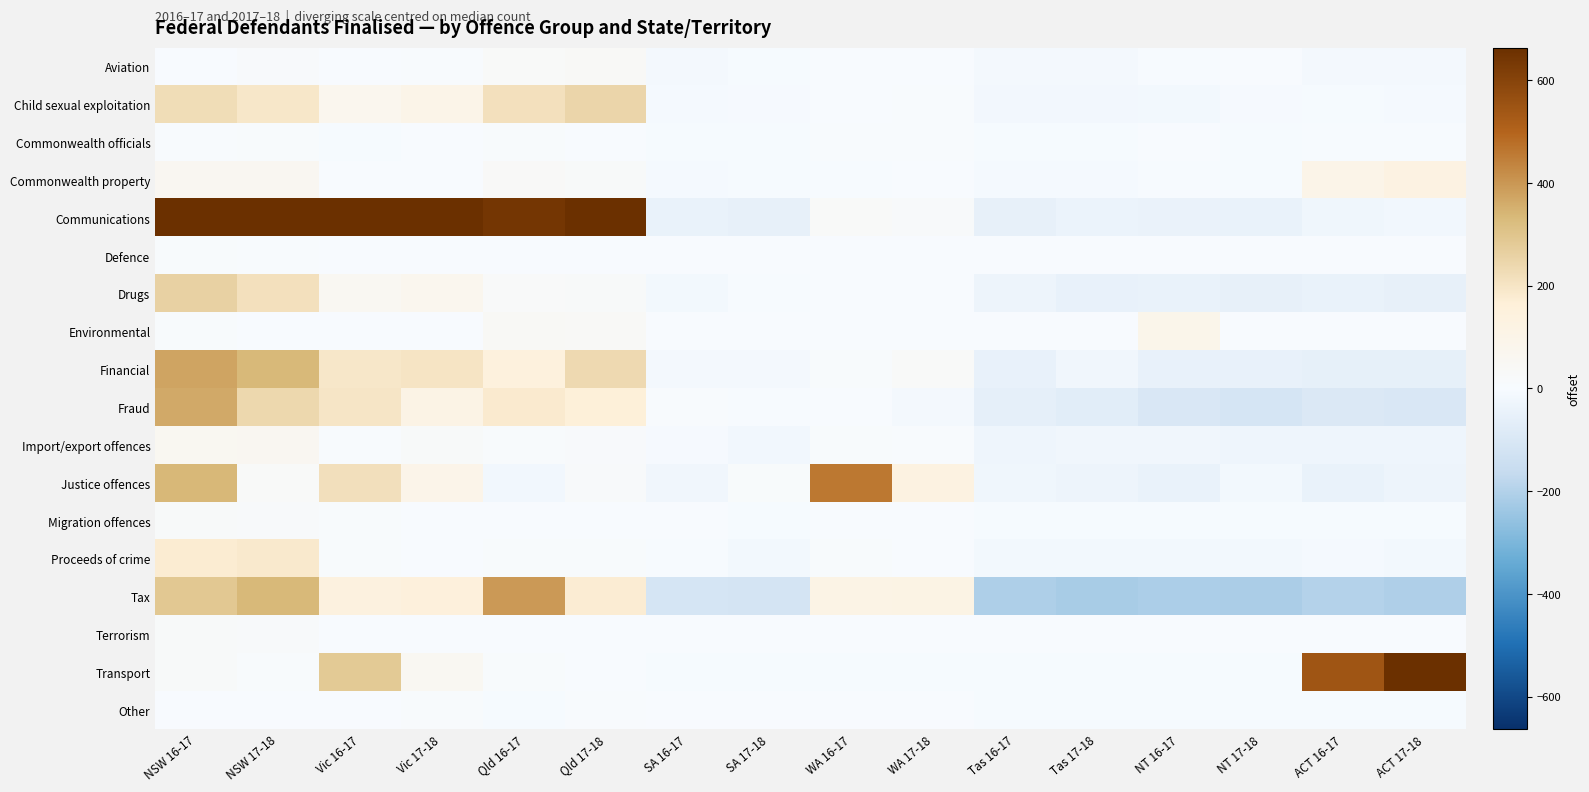

At SA 17-18, list the series in order from smallest to largest.

Tax, Communications, Import/export offences, Proceeds of crime, Financial, Child sexual exploitation, Commonwealth property, Aviation, Commonwealth officials, Migration offences, Transport, Drugs, Fraud, Defence, Environmental, Terrorism, Other, Justice offences